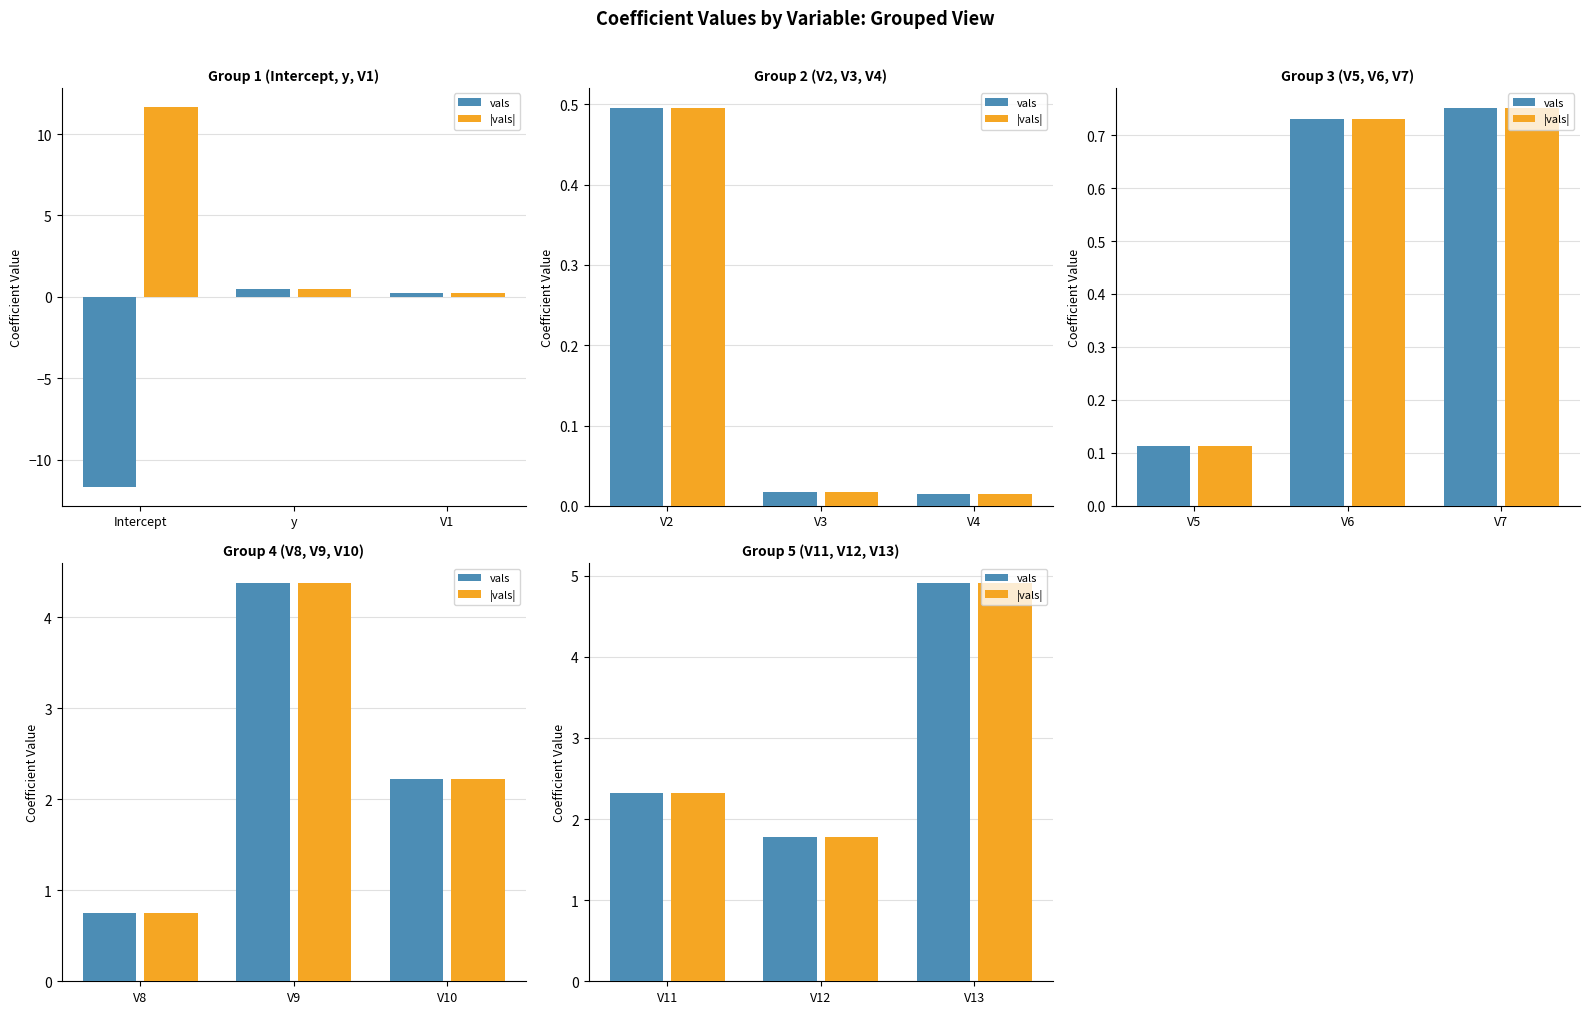

The |vals| series shows 0.6 at V11. True or false?

False